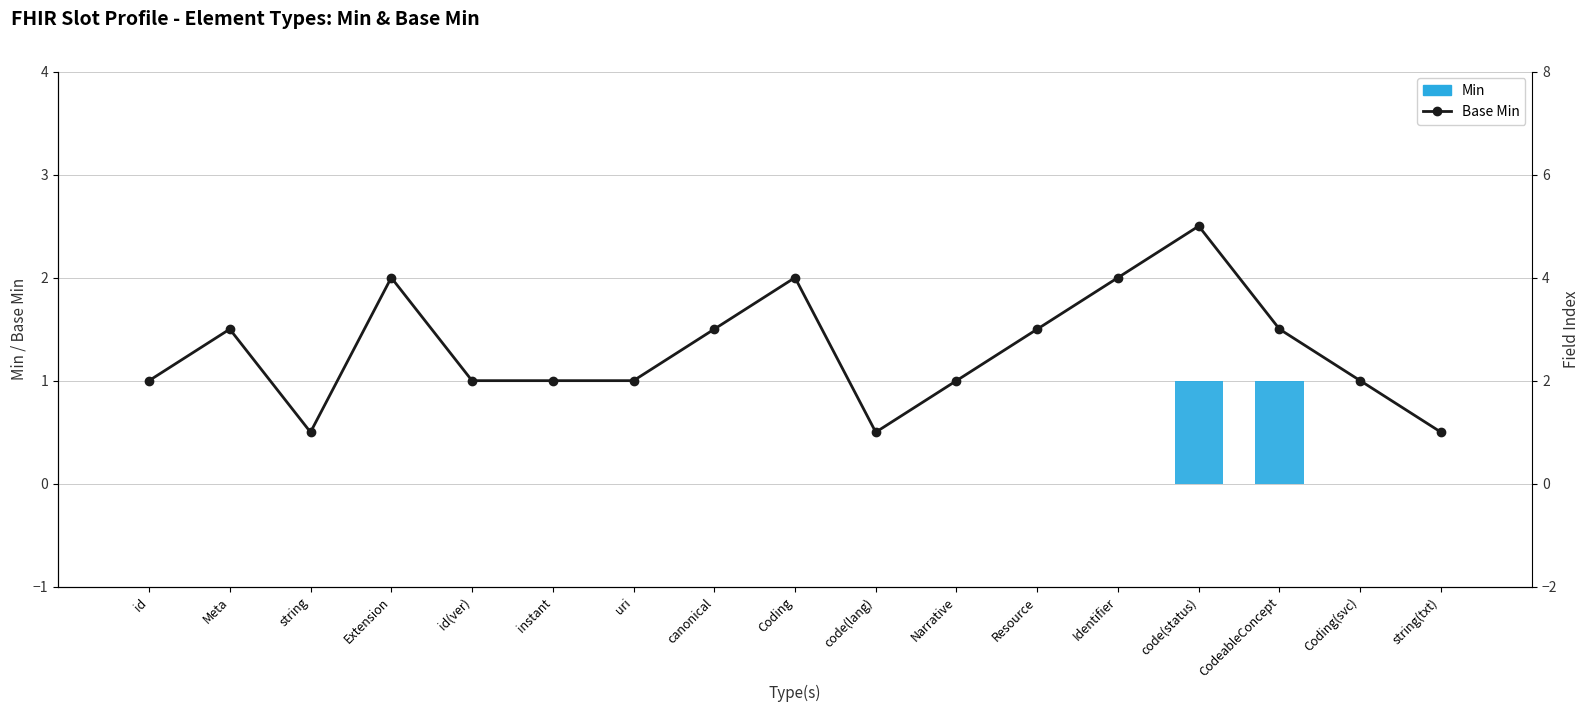

Reading left to right, list all the values displayed in this chart.

Min: id=0	Meta=0	string=0	Extension=0	id(ver)=0	instant=0	uri=0	canonical=0	Coding=0	code(lang)=0	Narrative=0	Resource=0	Identifier=0	code(status)=1	CodeableConcept=1	Coding(svc)=0	string(txt)=0
Base Min: id=2	Meta=3	string=1	Extension=4	id(ver)=2	instant=2	uri=2	canonical=3	Coding=4	code(lang)=1	Narrative=2	Resource=3	Identifier=4	code(status)=5	CodeableConcept=3	Coding(svc)=2	string(txt)=1